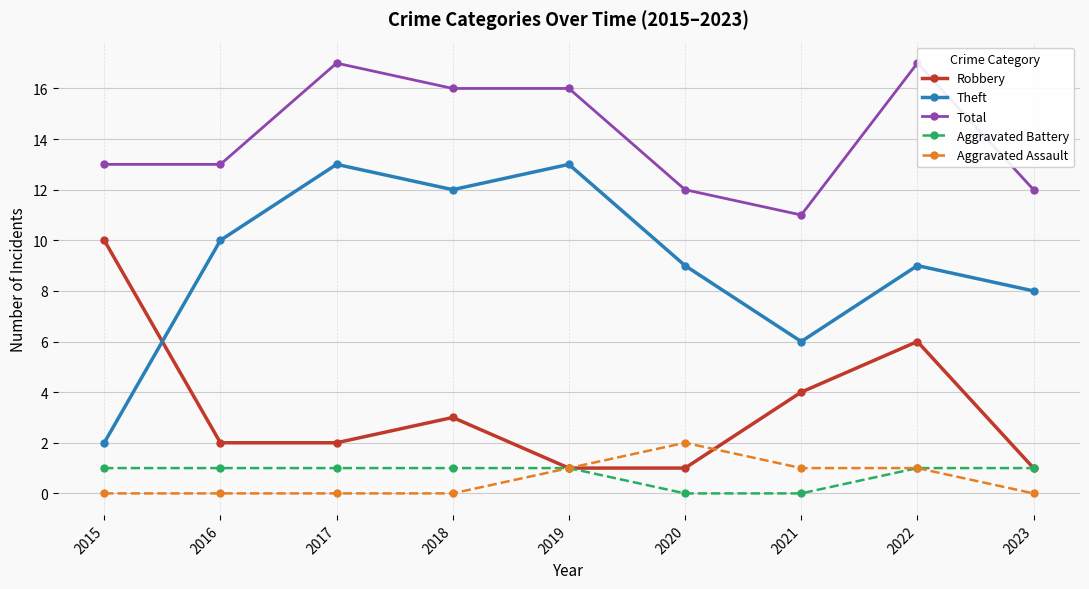

What is the difference between the maximum and minimum values in the Aggravated Assault series?

2